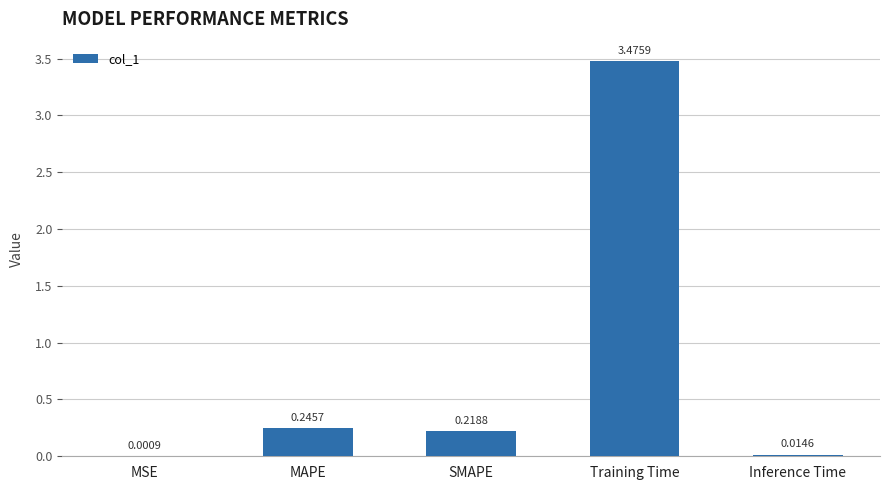

Which has a higher value, MSE or Inference Time?

Inference Time